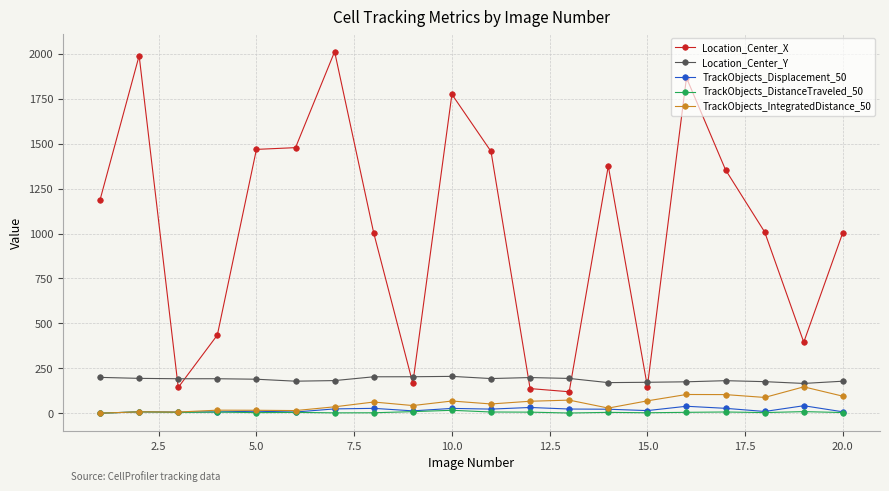

Which series has the largest range (max minus min)?

Location_Center_X